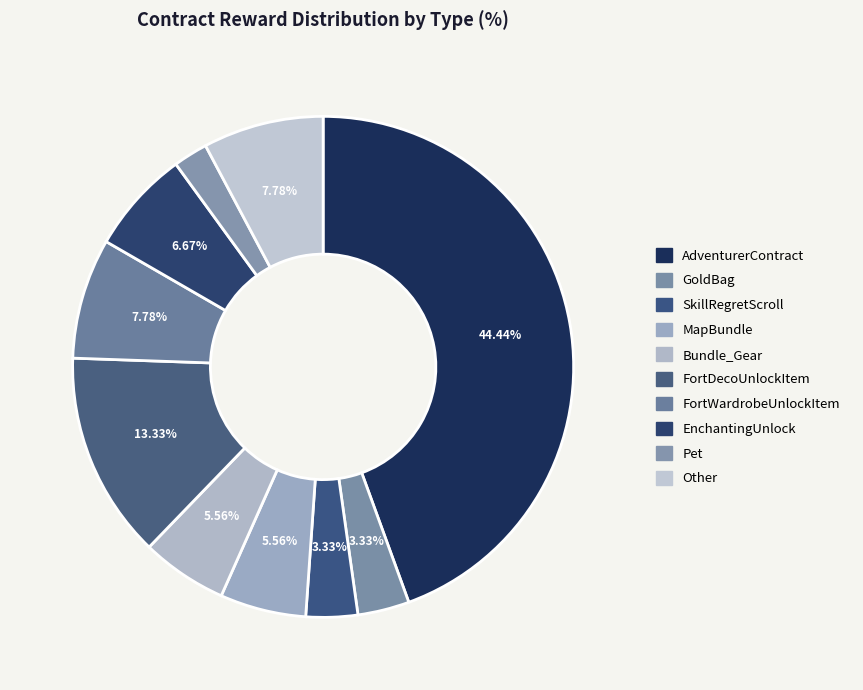

Combined, what portion of the pie is AdventurerContract and MapBundle?

50.0%